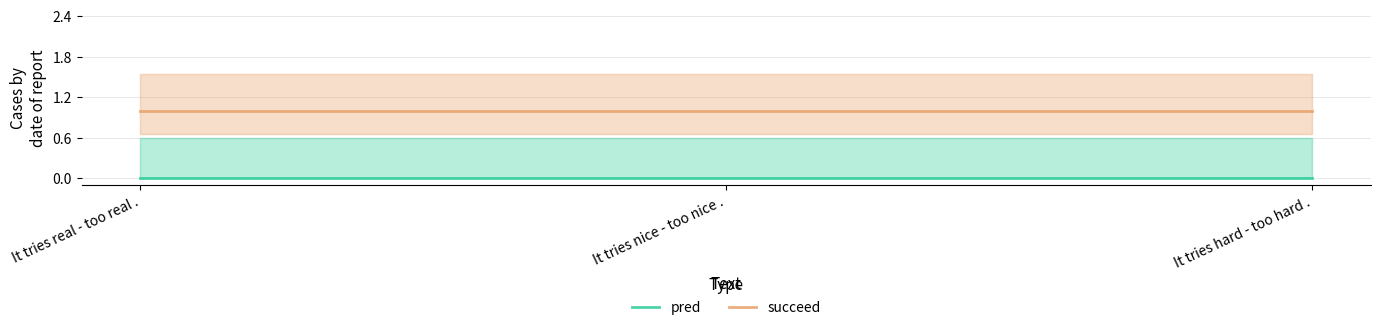

What is the total value across all series at It tries real - too real .?

1